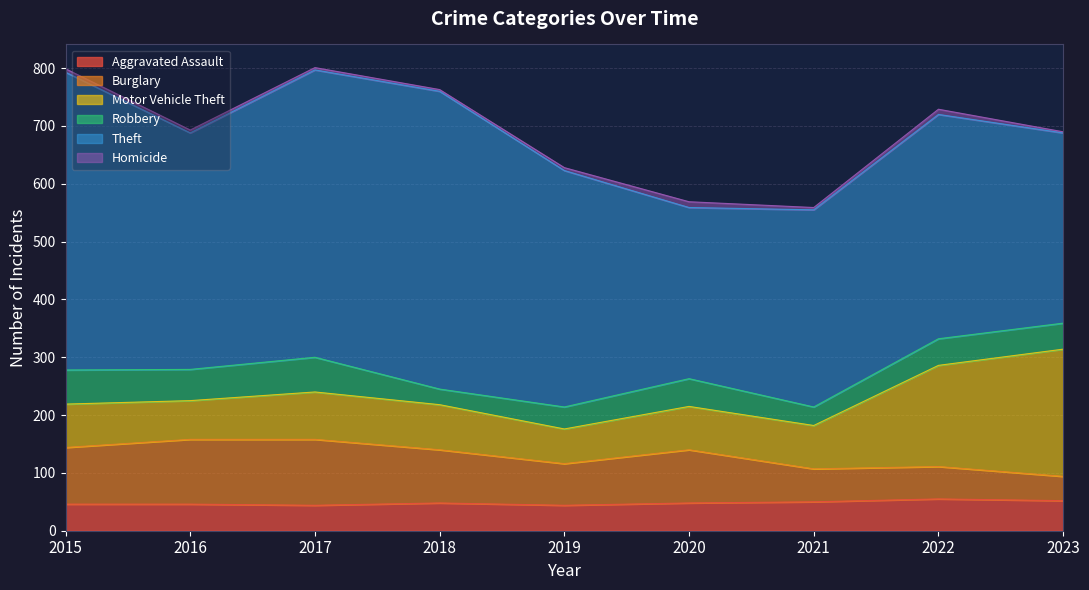

True or false: Motor Vehicle Theft and Homicide cross at least once.

False